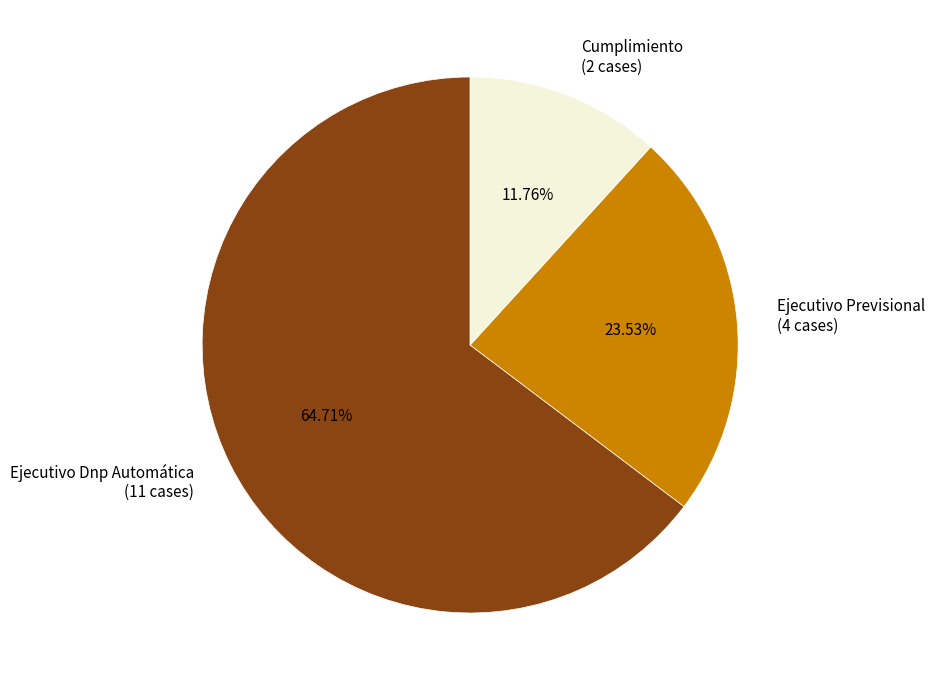

Rank the categories by value from lowest to highest.

Cumplimiento, Ejecutivo Previsional, Ejecutivo Dnp Automática